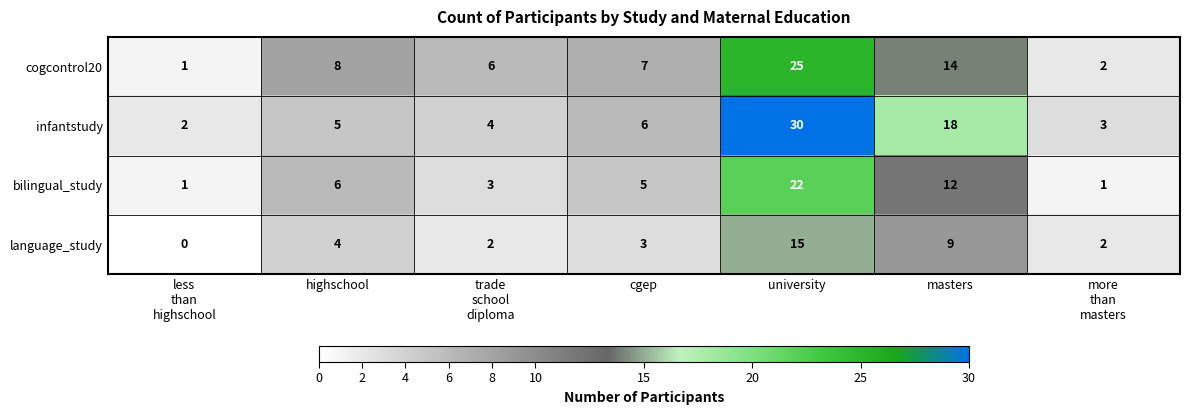

List the series in order of their overall mean, lowest first.

language_study, bilingual_study, cogcontrol20, infantstudy